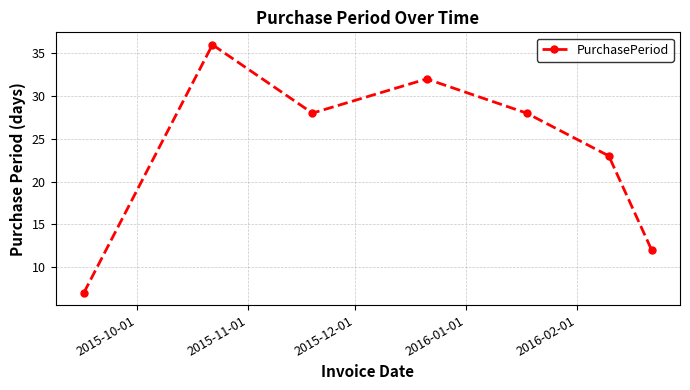

What is the value of the 2nd point from the left?

36